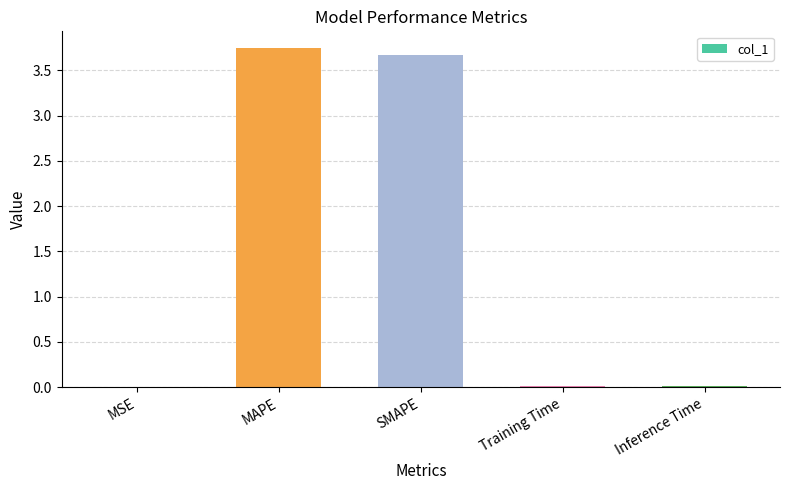

What is the sum of all values?

7.4